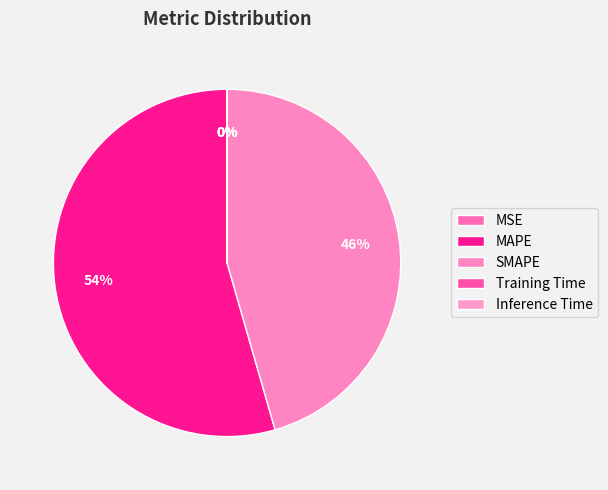

Which slice is the largest?

MAPE